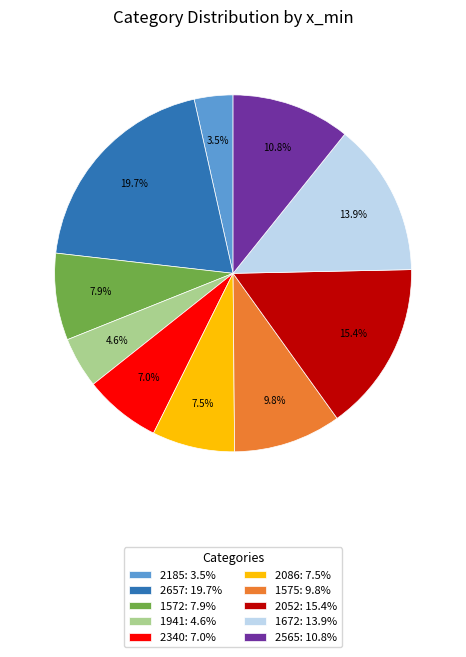

Which has a higher value, 2657: 19.7% or 2565: 10.8%?

2657: 19.7%